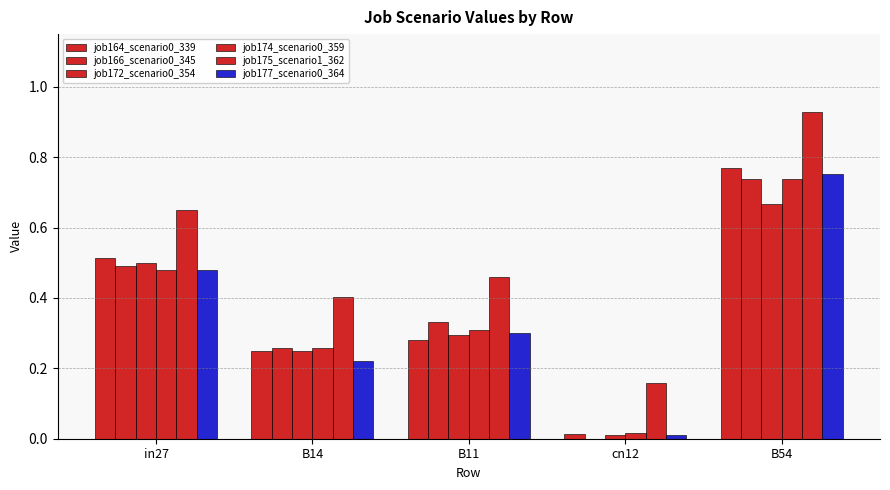

How many groups of bars are there?

5